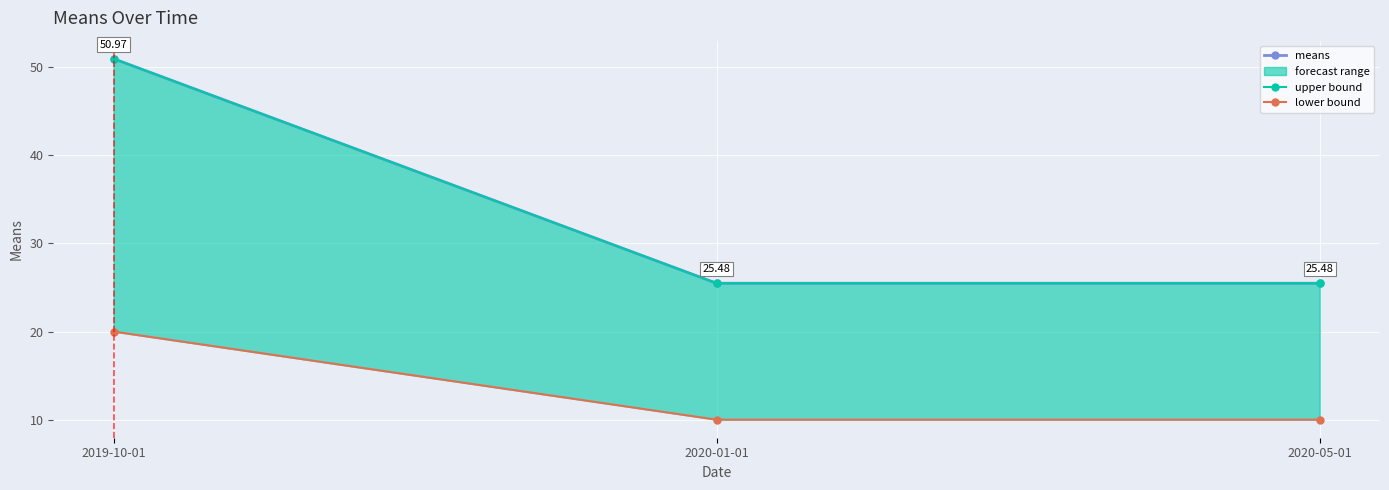

Reading left to right, list all the values displayed in this chart.

means: 51.0	25.5	25.5
upper bound: 51.0	25.5	25.5
lower bound: 20.0	10.0	10.0